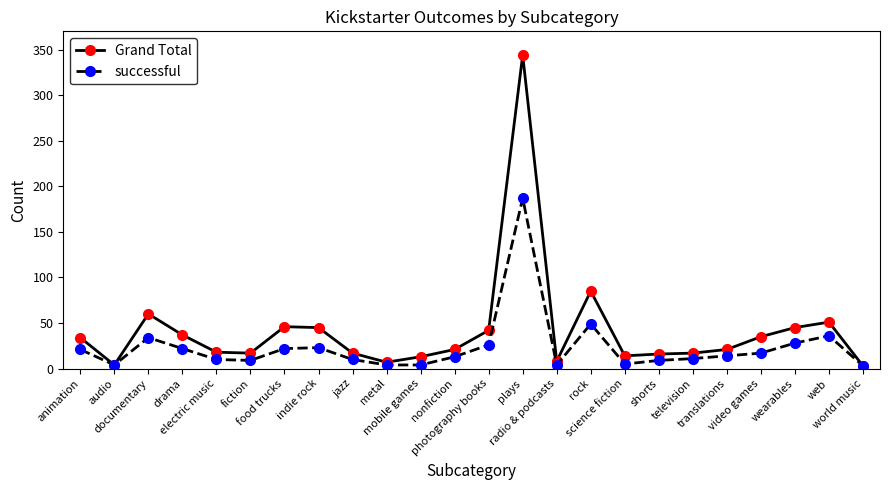

True or false: successful has more than 1 interior local peaks.

True